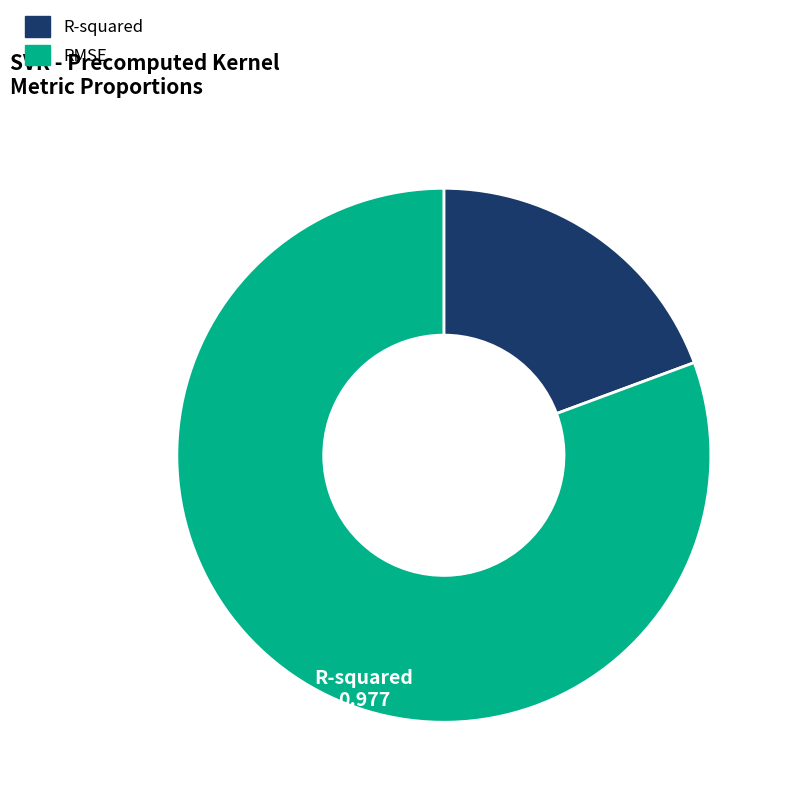

Rank the categories by value from lowest to highest.

R-squared, RMSE